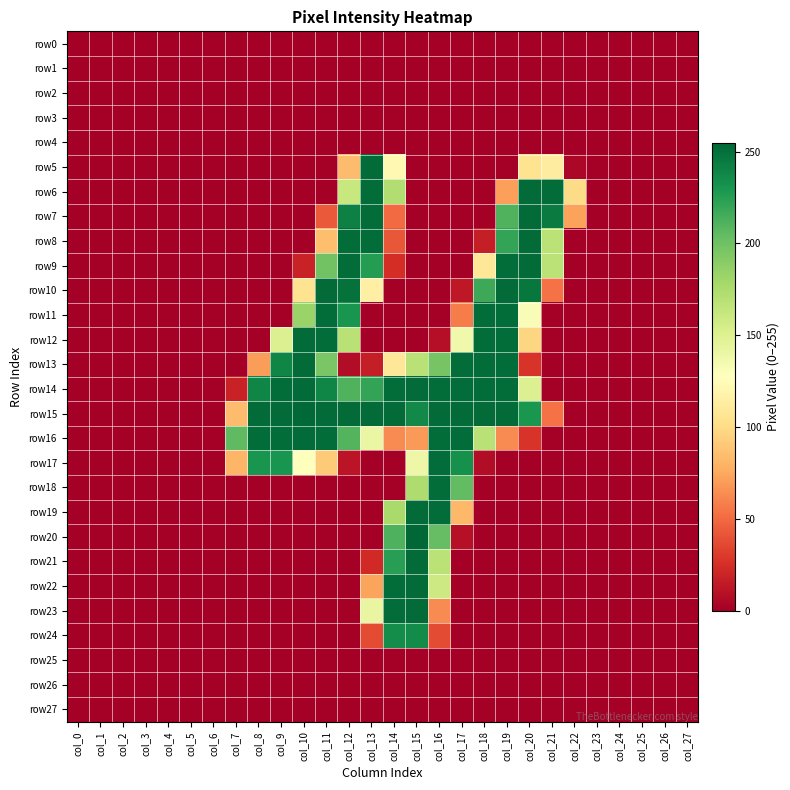

What is the total value across all series at col_20?

2026